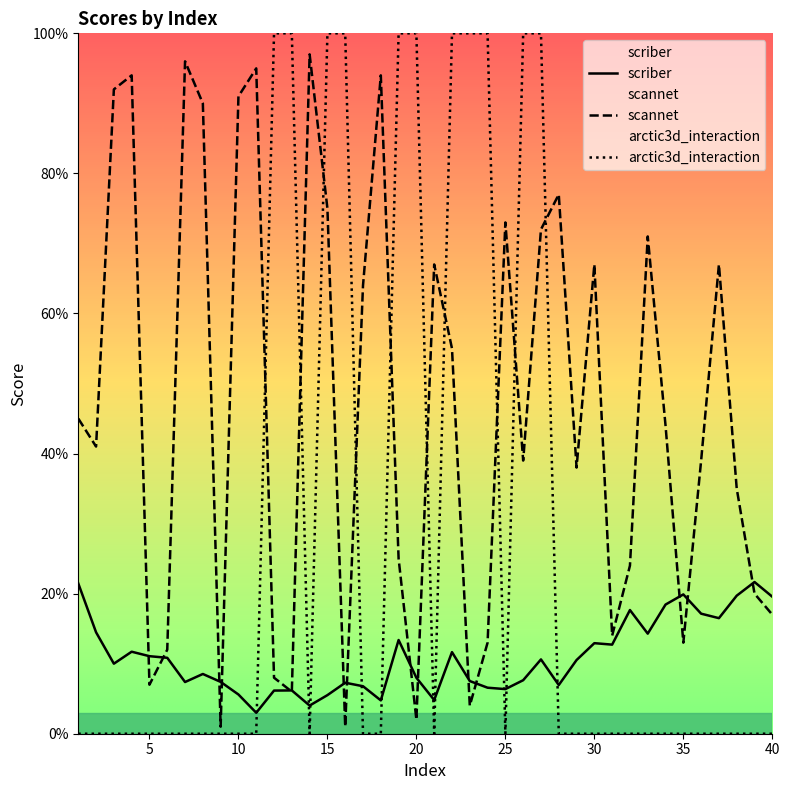

Is it true that scannet equals 0.7 at 21?

True